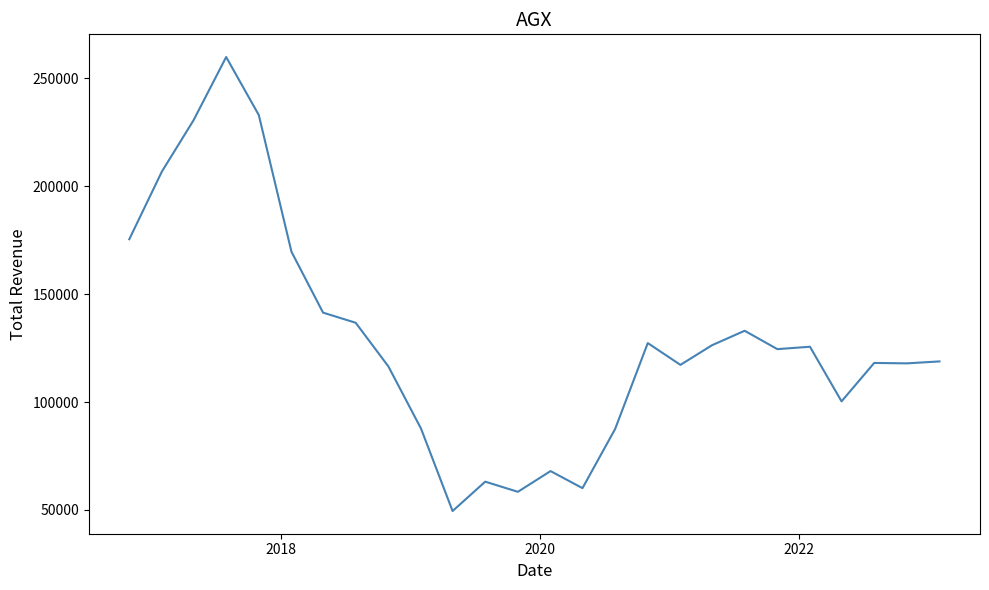

True or false: the data has more than 2 interior local peaks.

True